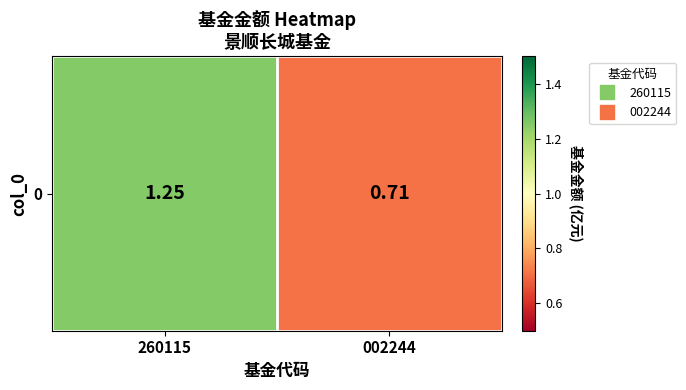

List the labels in order of value, largest first.

260115, 002244